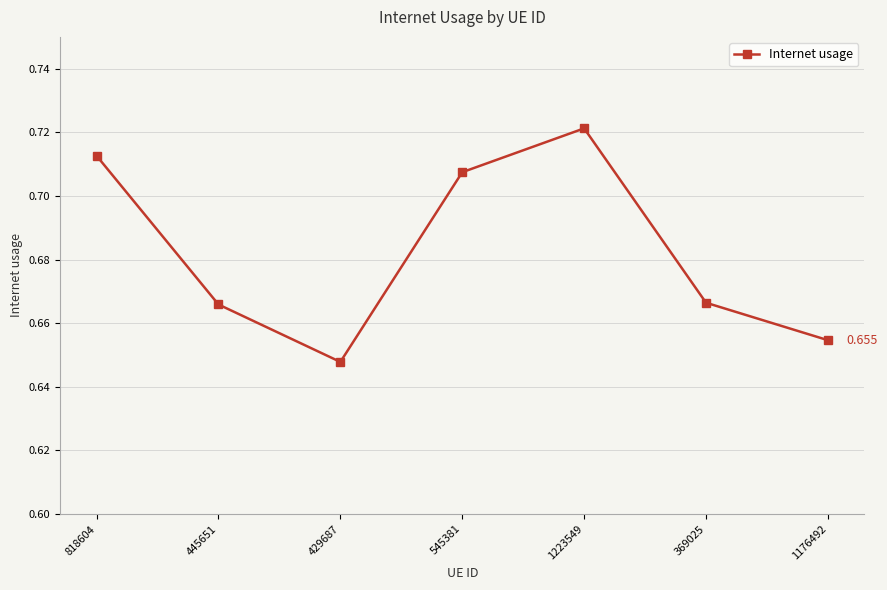

True or false: there are more than 2 points higher than both neighbors.

False